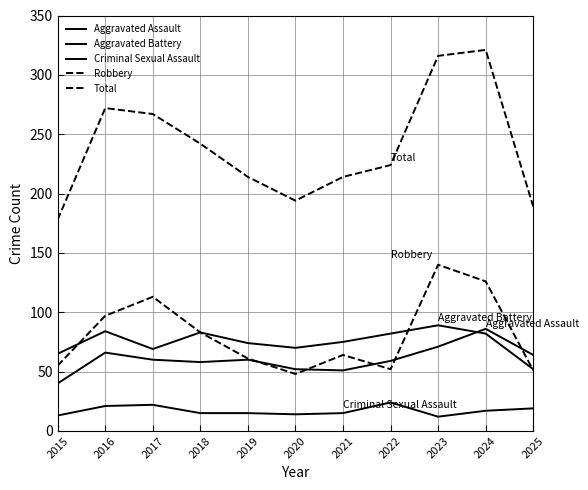

At which category does the chart reach its minimum across all series?

2023